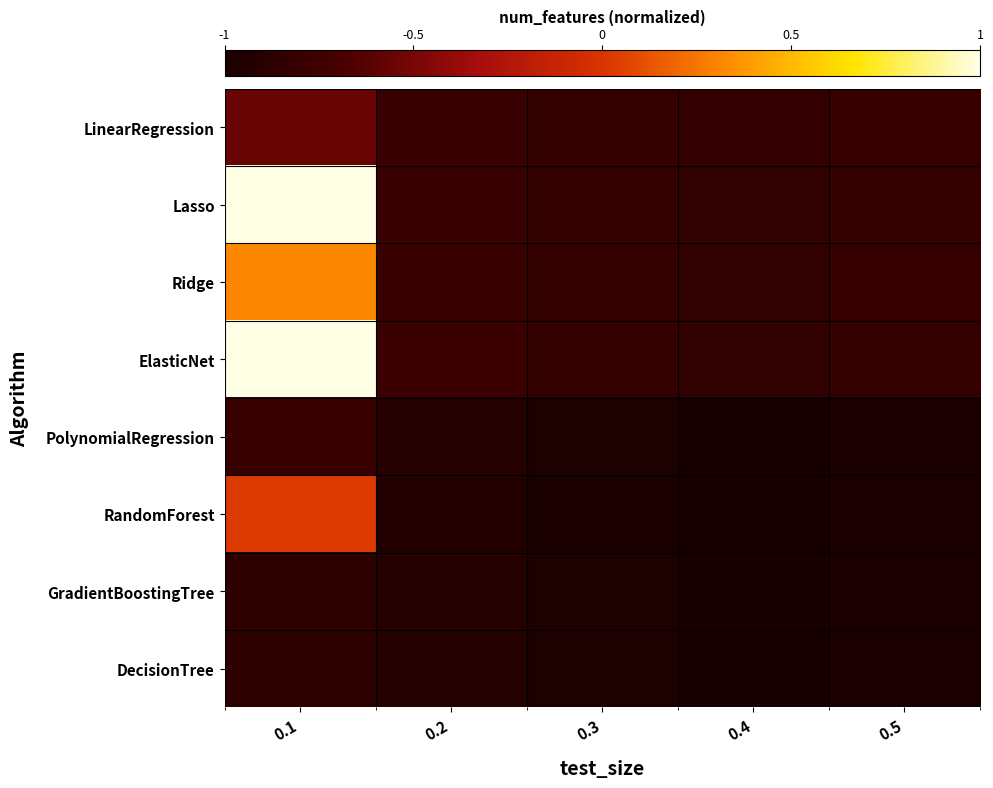

Between 0.4 and 0.5, which is larger?

0.5